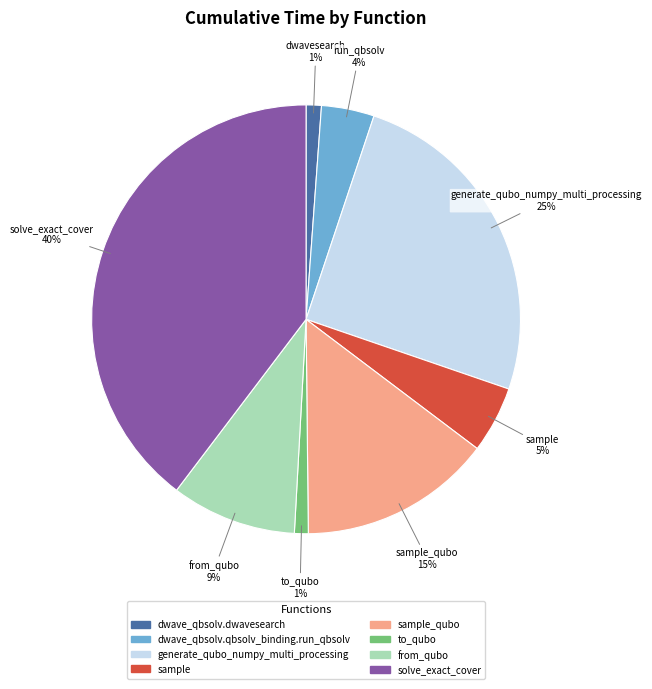

Is there a majority slice in this chart?

No